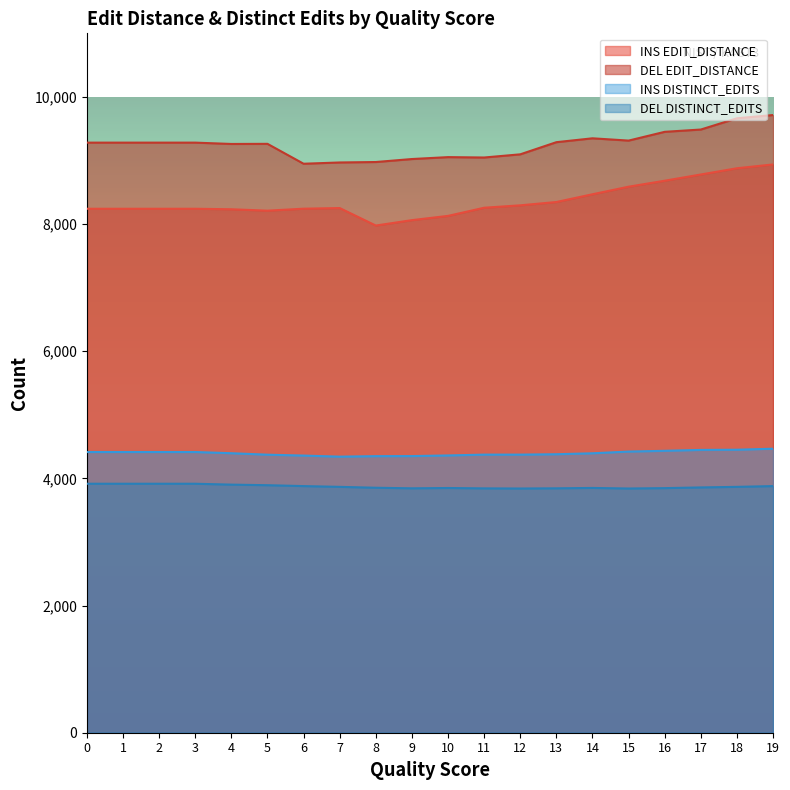

At 1, list the series in order from smallest to largest.

DEL DISTINCT_EDITS, INS DISTINCT_EDITS, INS EDIT_DISTANCE, DEL EDIT_DISTANCE